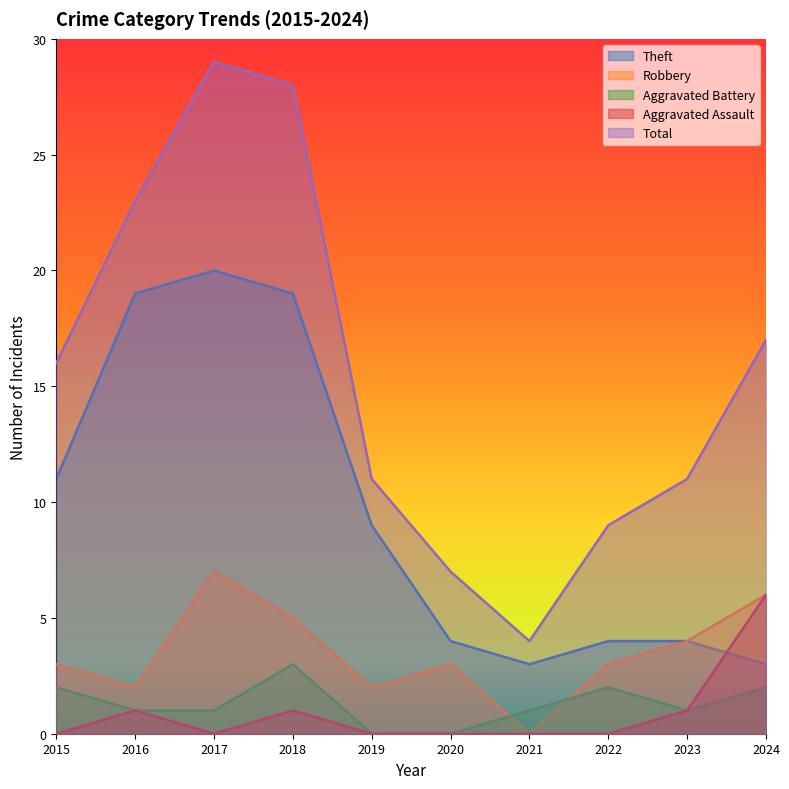

What is the maximum value shown in the chart?

29